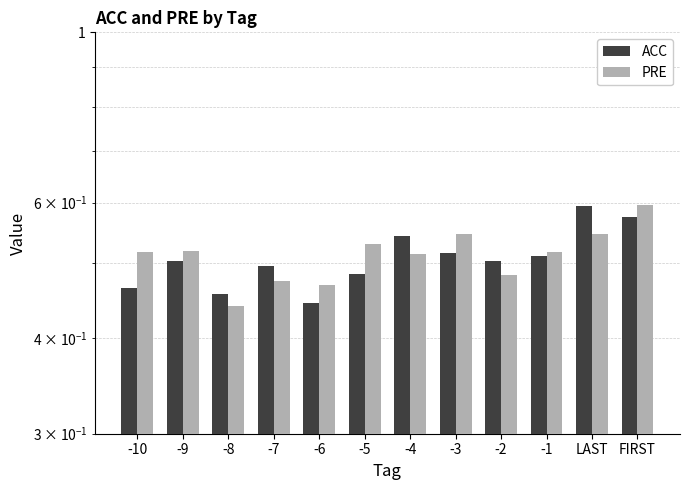

True or false: PRE has a value of 0.5 at -3.

True